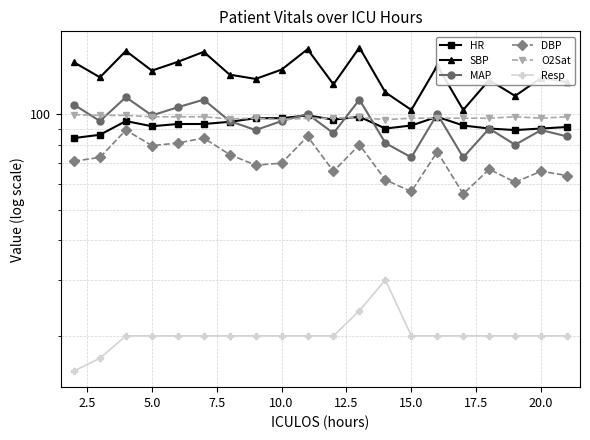

What is the lowest value of the MAP series?

73.0